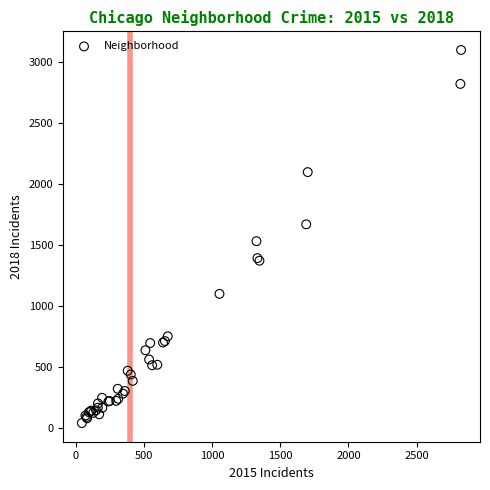

What Y value in the scatter plot is closest to 1571?

1533